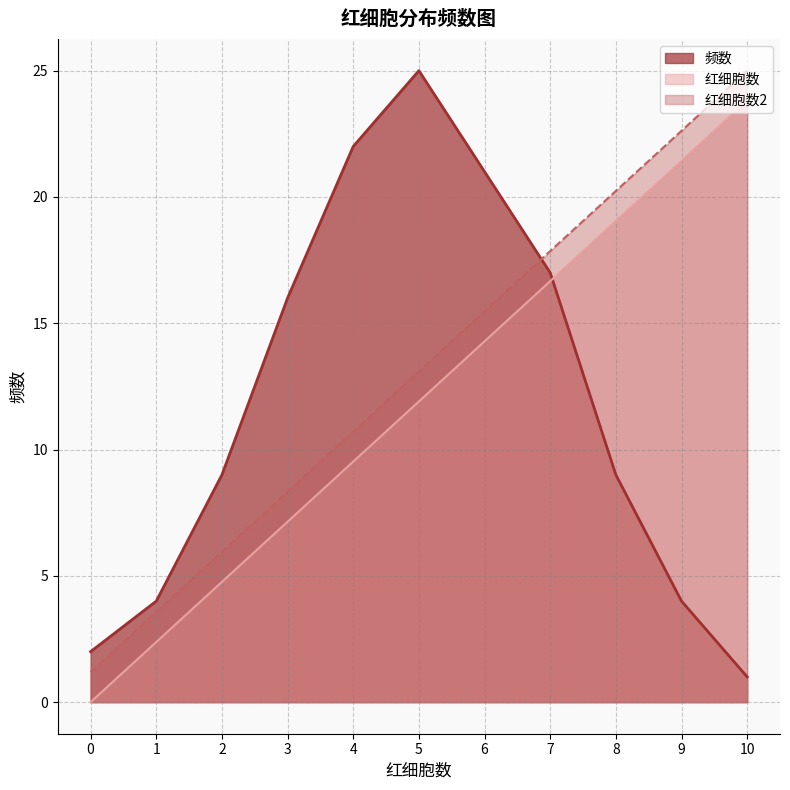

What are all the series names shown in the legend?

频数, 红细胞数, 红细胞数2